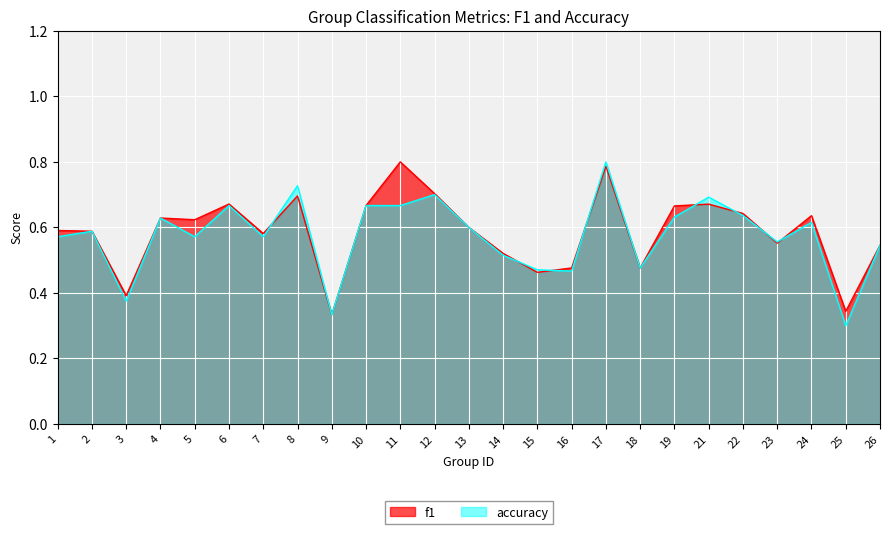

Rank the series at 3 from highest to lowest value.

f1, accuracy